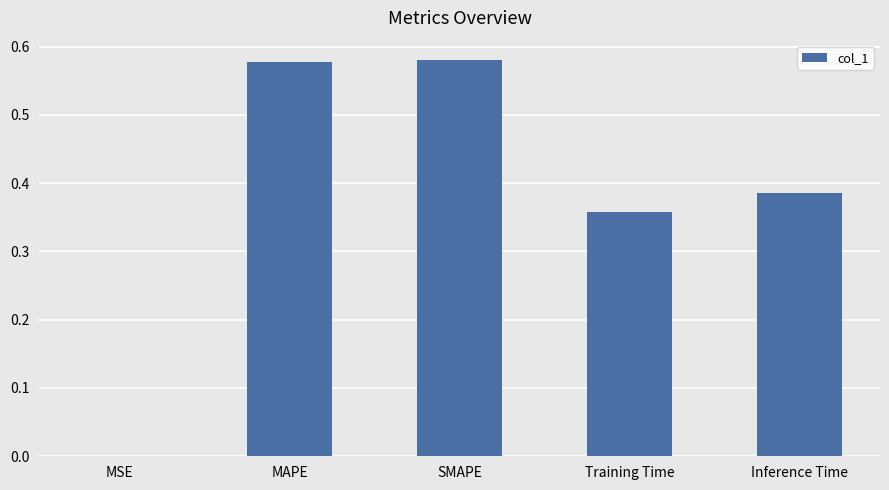

Is it true that the value at MAPE is 0.3?

False